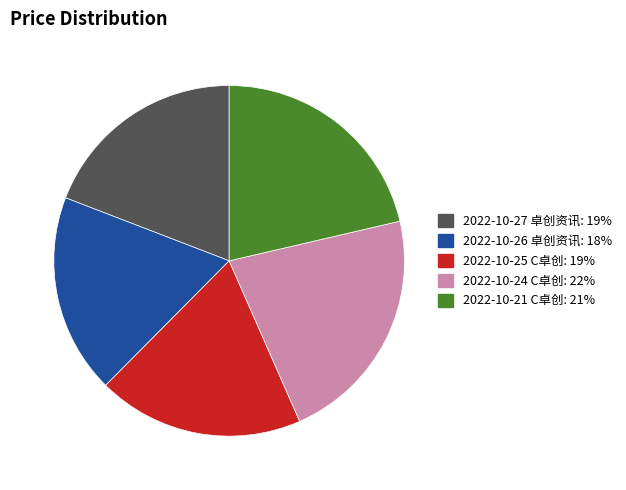

Which category has the biggest portion of the pie?

2022-10-24 C卓创